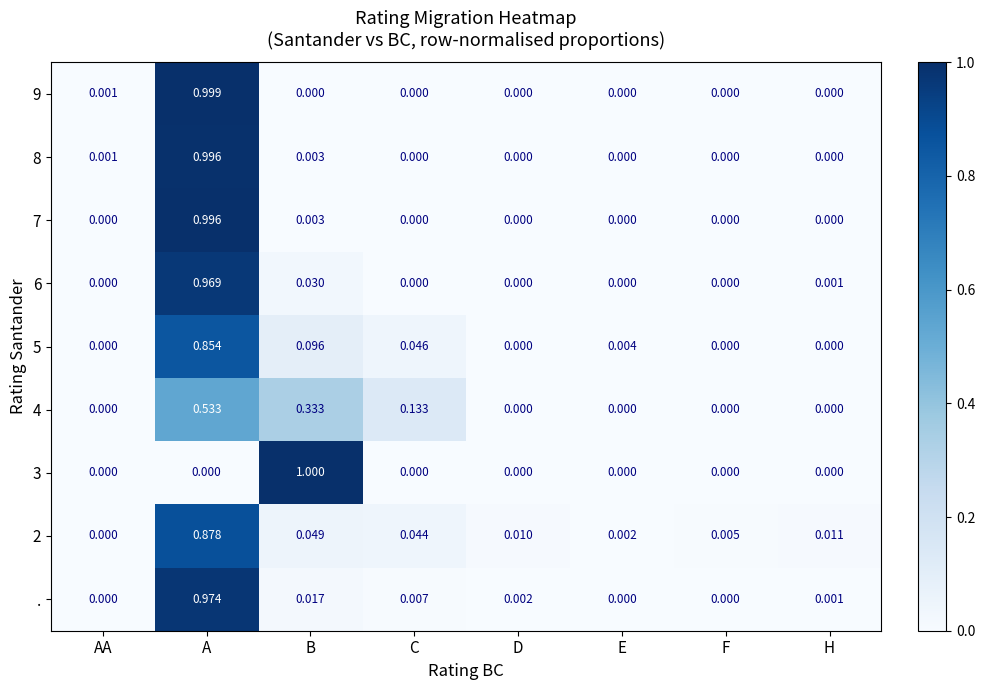

Which label corresponds to the largest value in the chart?

B